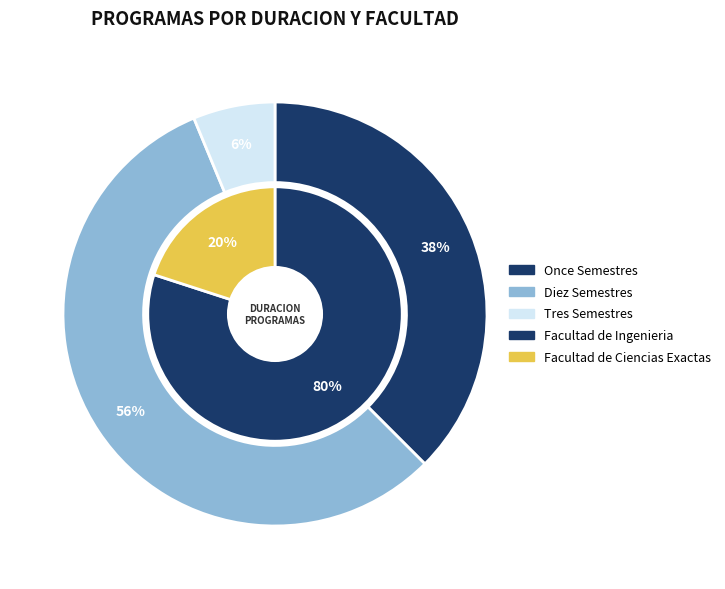

Between Tres Semestres and Once Semestres, which is larger?

Once Semestres